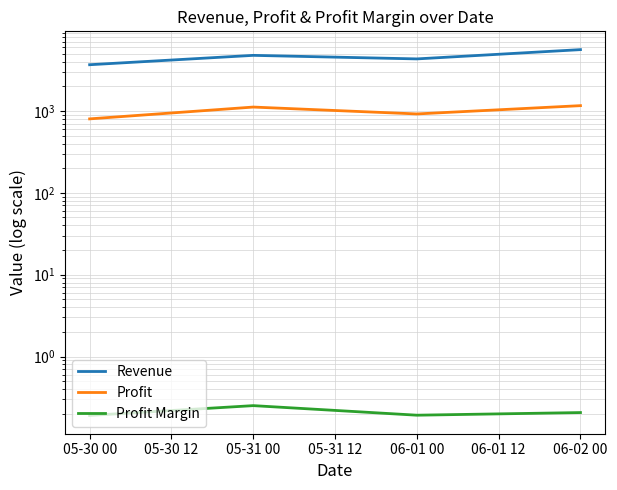

What is the lowest value of the Revenue series?

3668.8